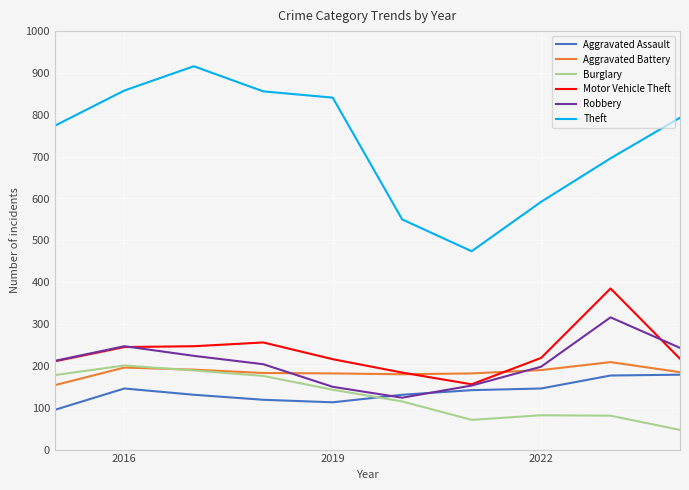

Which series has the widest spread of values?

Theft